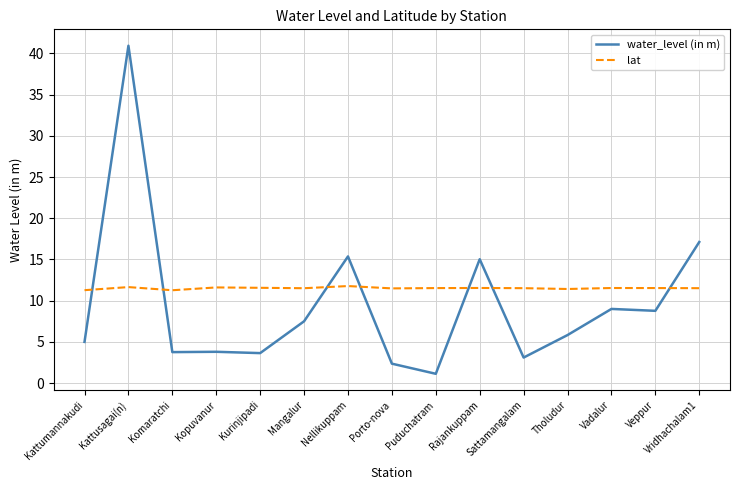

Is it true that lat equals 19.8 at Nellikuppam?

False